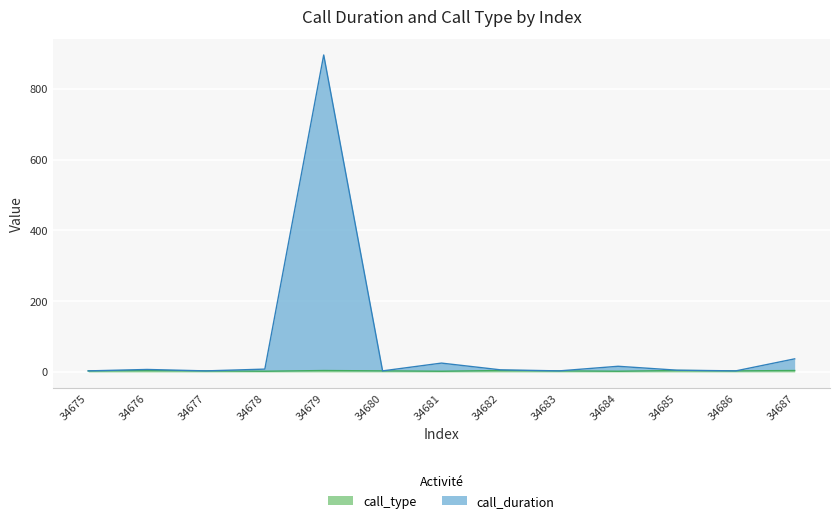

What is the total value across all series at 34686?

3